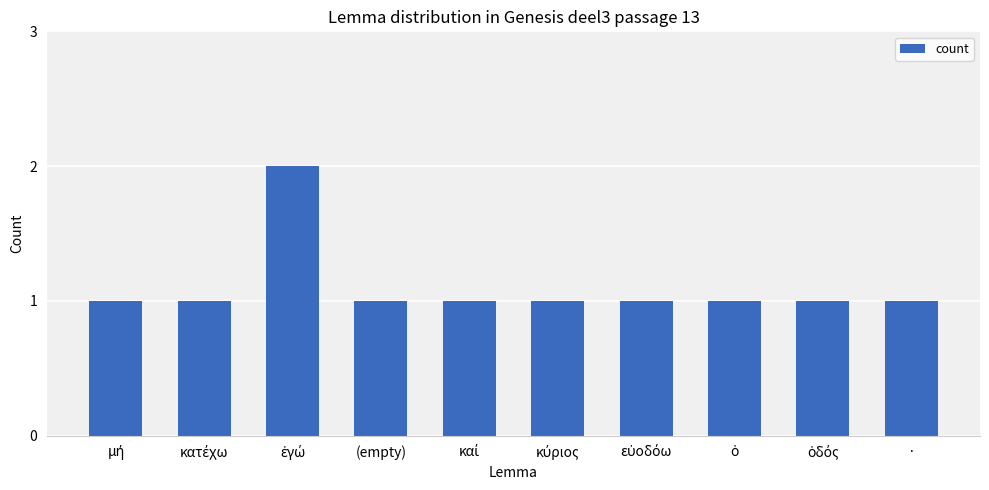

How many categories are shown in the chart?

10